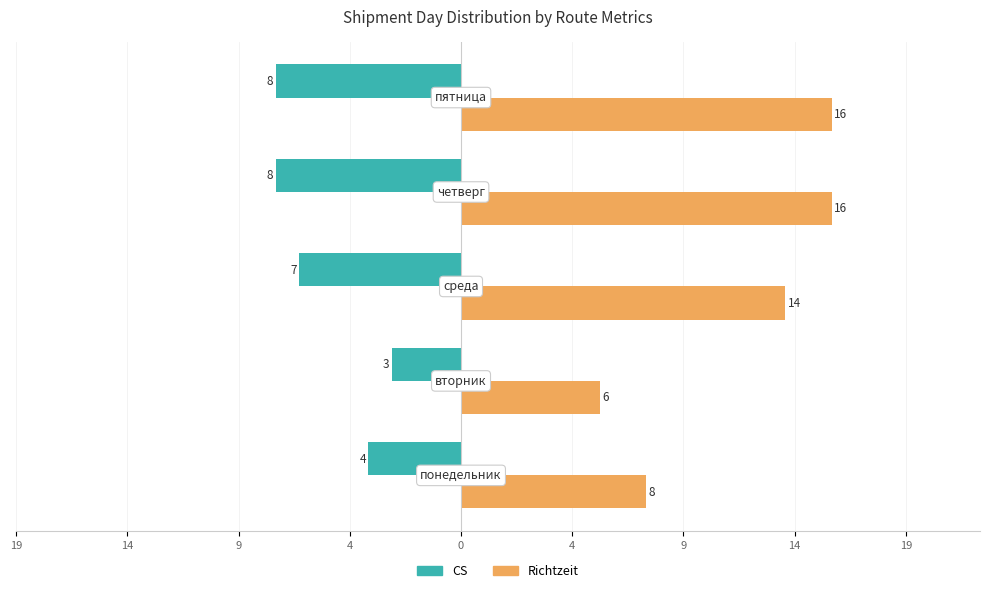

What are all the series names shown in the legend?

CS, Richtzeit